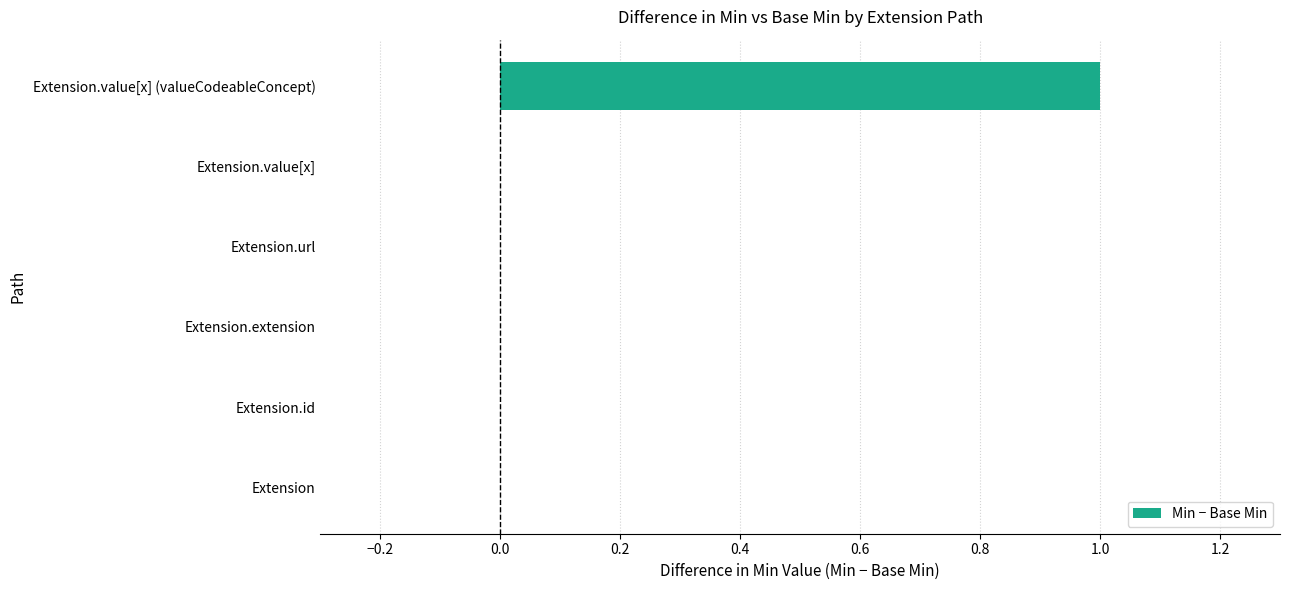

The value at Extension.value[x] is 0. True or false?

True